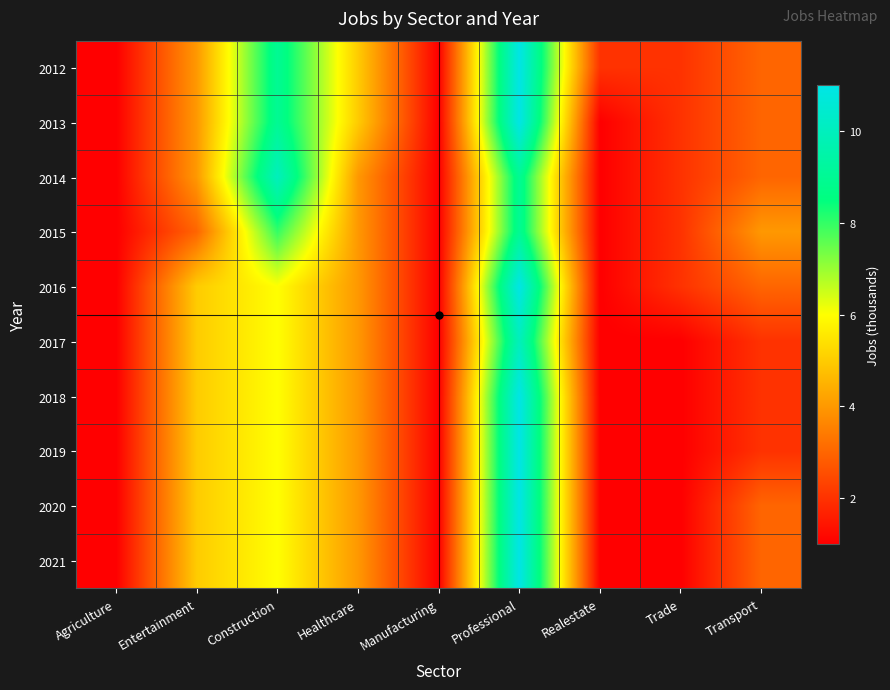

At which category does the chart reach its peak across all series?

Professional